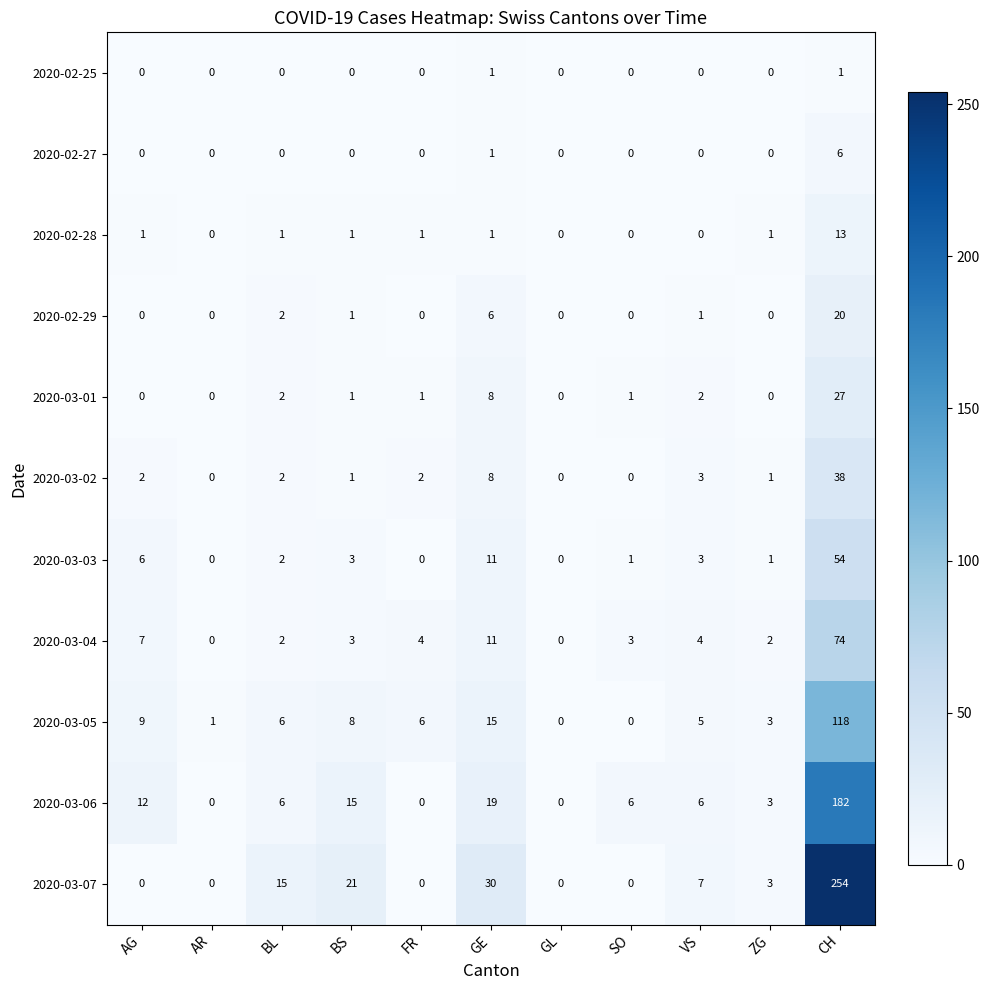

At which category is the sum across all series the highest?

CH